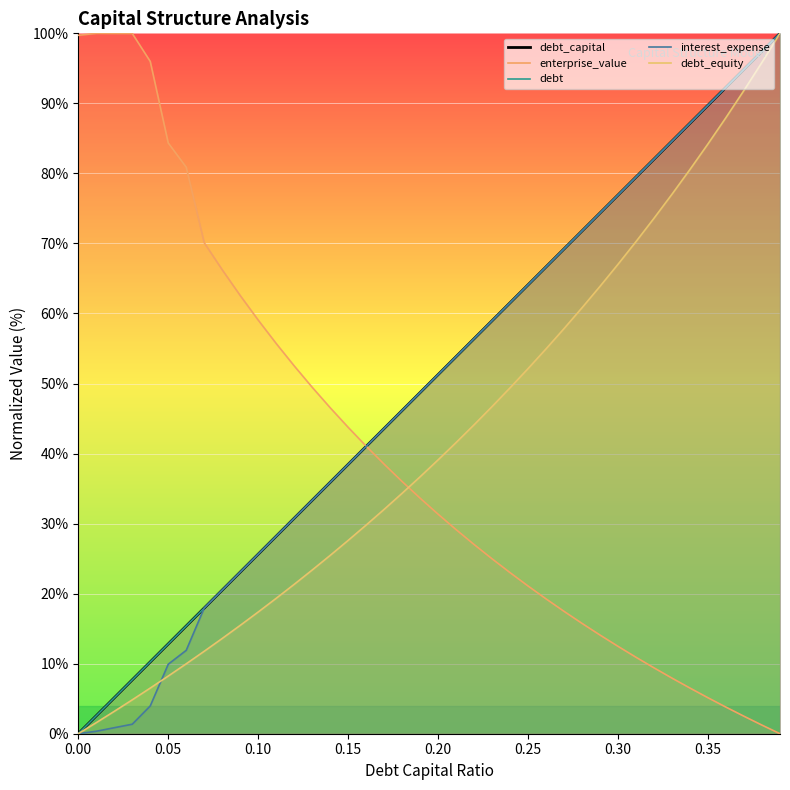

In enterprise_value, how many points are higher than both neighbors (excluding endpoints)?

1